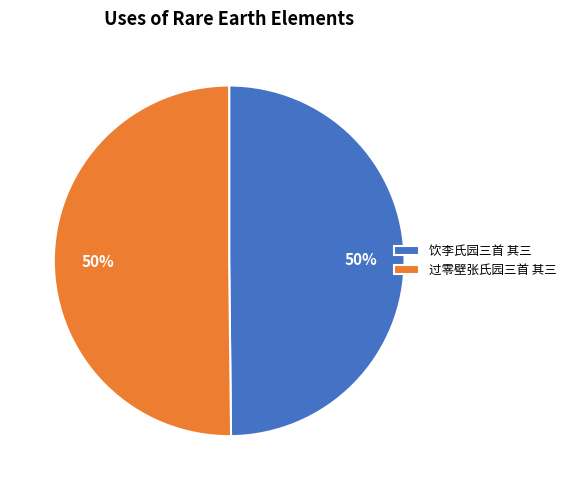

Do 饮李氏园三首 其三 and 过零壁张氏园三首 其三 together represent more than half of the pie?

Yes